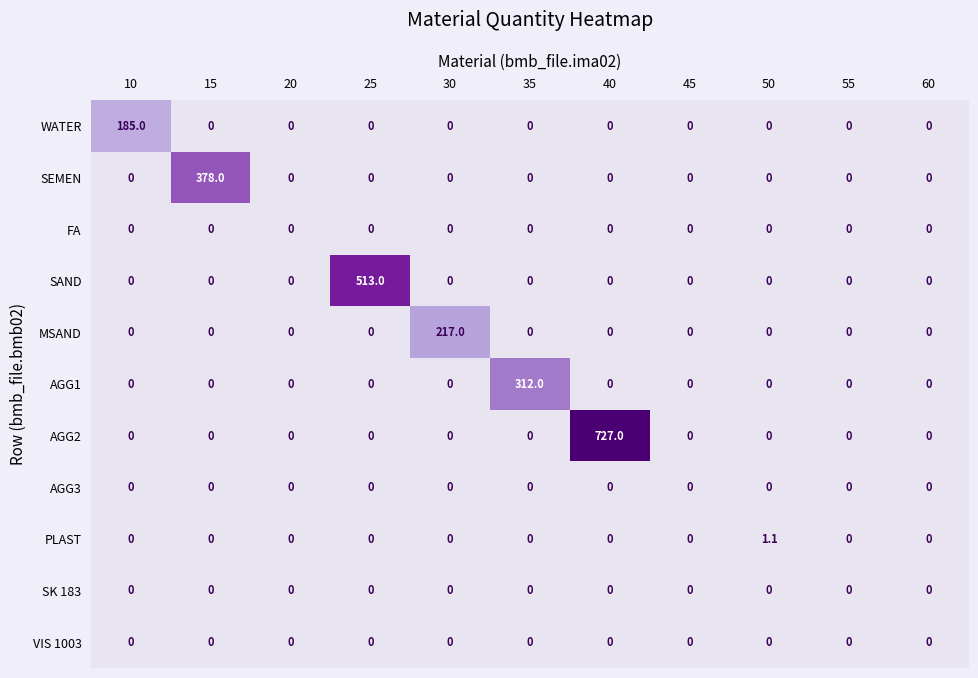

Between 10 and 20, which series saw the biggest shift?

WATER